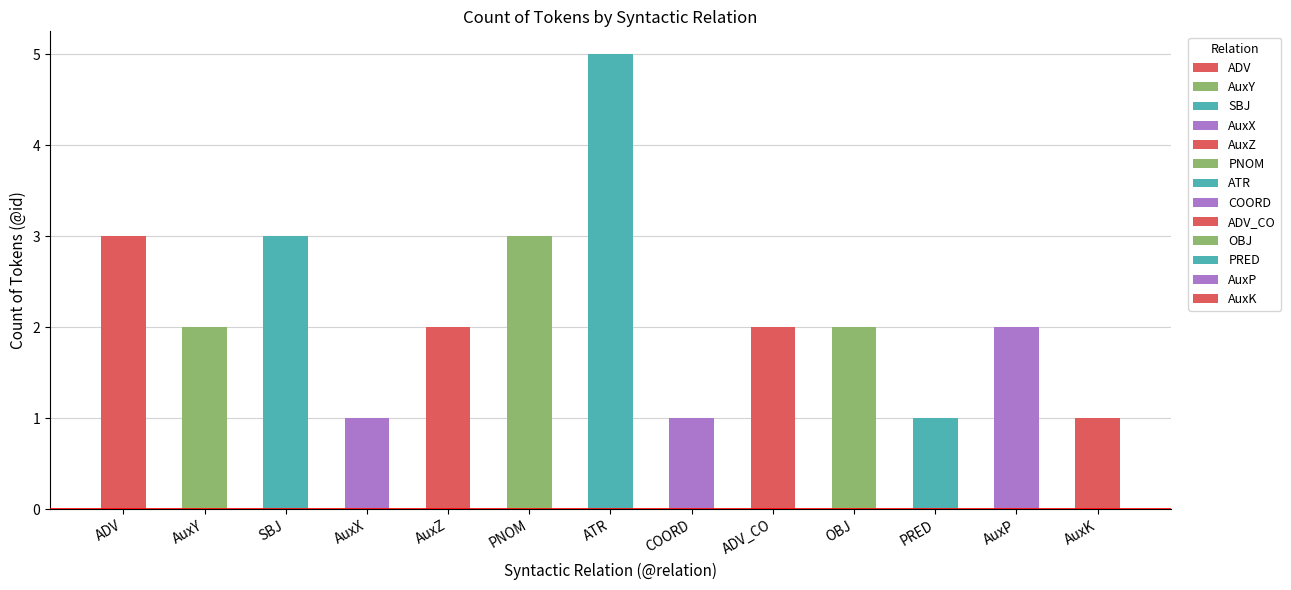

How many bars are there in total?

13